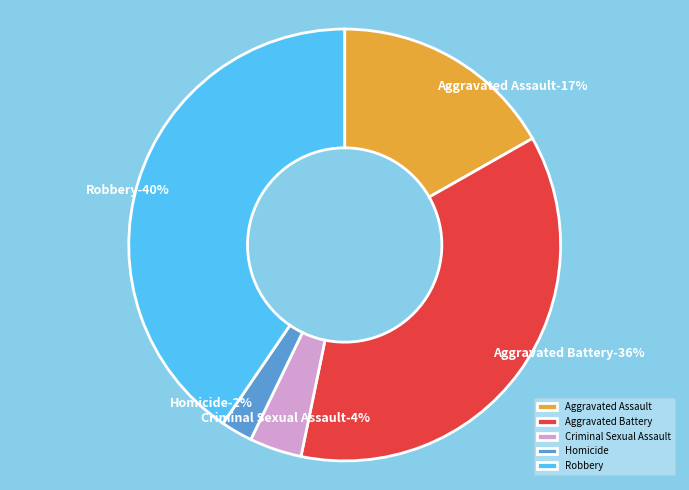

To the nearest percent, what portion does Criminal Sexual Assault represent?

4%